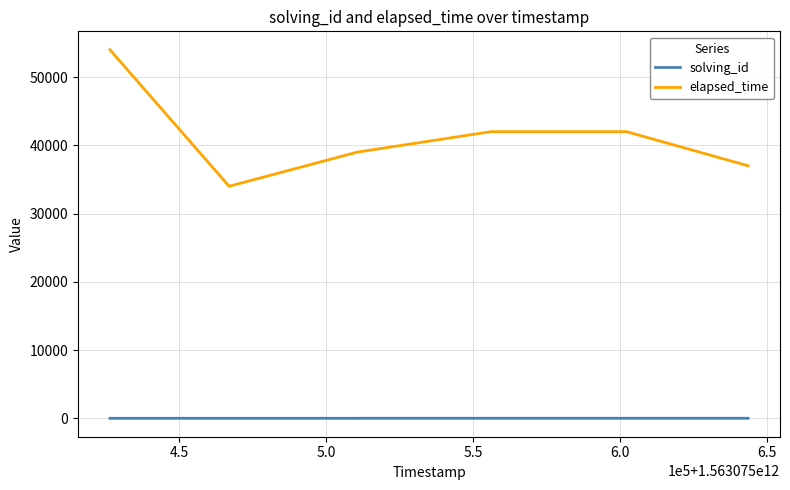

List the series in order of their overall mean, lowest first.

solving_id, elapsed_time